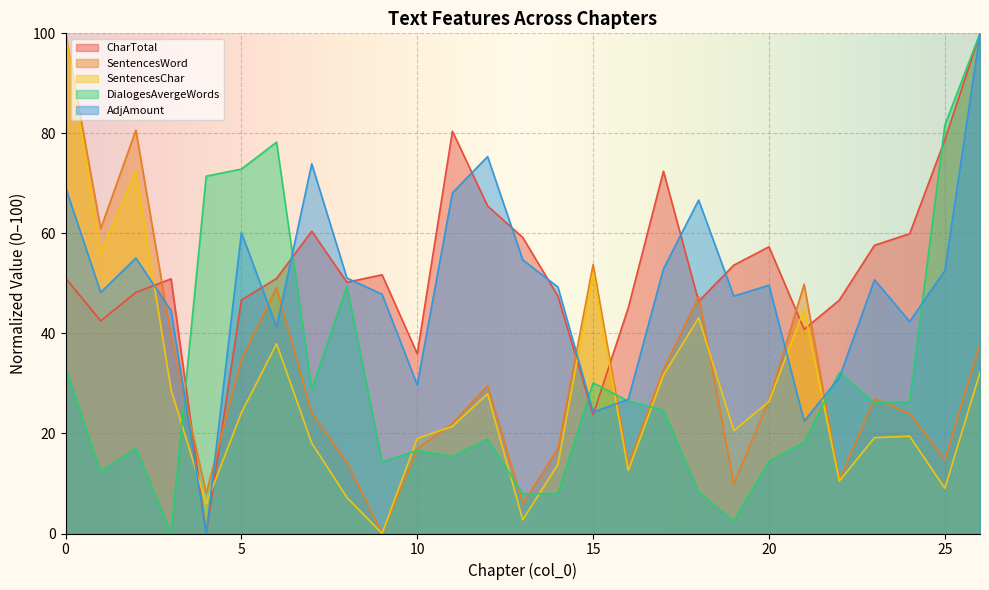

What are all the series names shown in the legend?

CharTotal, SentencesWord, SentencesChar, DialogesAvergeWords, AdjAmount